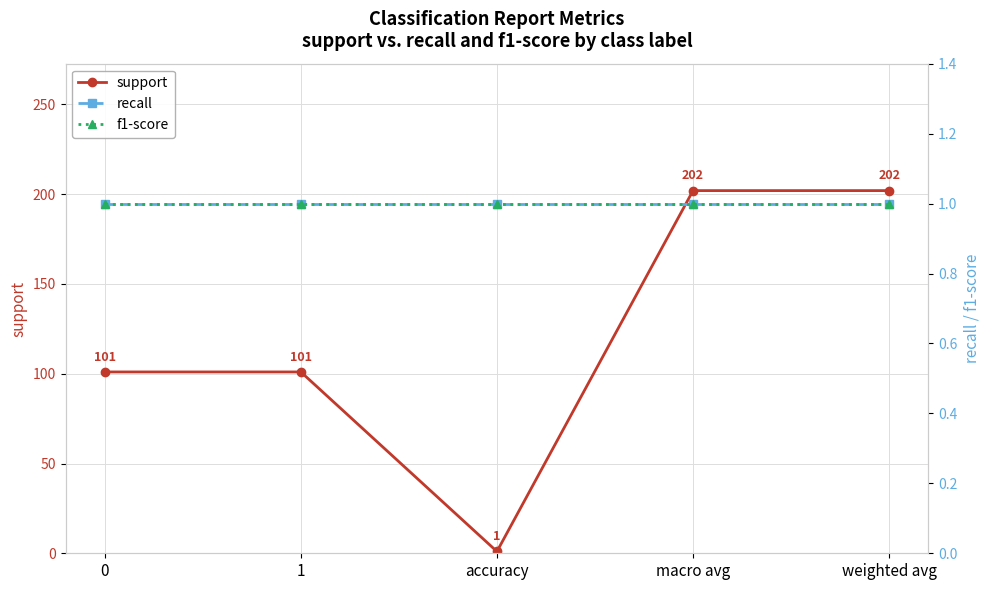

How many lines are shown in the chart?

3